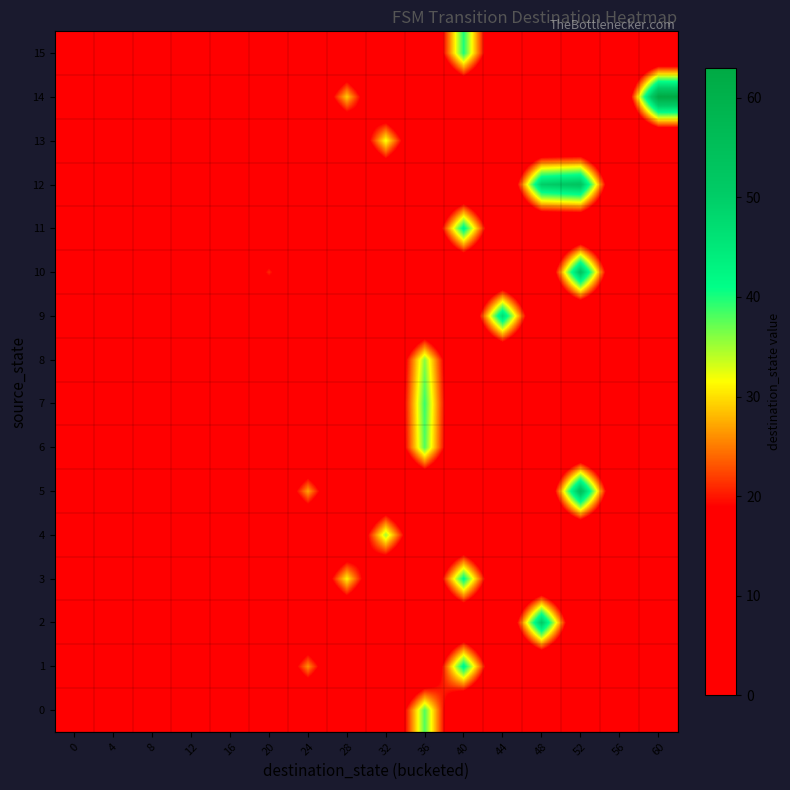

Reading right to left, list all the values displayed in this chart.

0: 60=0	56=0	52=0	48=0	44=0	40=0	36=38	32=0	28=0	24=0	20=0	16=19	12=0	8=0	4=0	0=0
1: 60=0	56=0	52=0	48=0	44=0	40=43	36=0	32=0	28=0	24=26	20=0	16=0	12=0	8=0	4=0	0=0
2: 60=0	56=0	52=0	48=51	44=0	40=0	36=0	32=0	28=0	24=0	20=0	16=0	12=0	8=0	4=7	0=0
3: 60=0	56=0	52=0	48=0	44=0	40=42	36=0	32=0	28=31	24=0	20=0	16=0	12=0	8=0	4=0	0=0
4: 60=0	56=0	52=0	48=0	44=0	40=0	36=0	32=35	28=0	24=0	20=0	16=0	12=0	8=0	4=0	0=2
5: 60=0	56=0	52=55	48=0	44=0	40=0	36=0	32=0	28=0	24=27	20=0	16=0	12=0	8=0	4=0	0=0
6: 60=0	56=0	52=0	48=0	44=0	40=0	36=38	32=0	28=0	24=0	20=0	16=0	12=0	8=0	4=6	0=0
7: 60=0	56=0	52=0	48=0	44=0	40=0	36=39	32=0	28=0	24=0	20=0	16=0	12=14	8=0	4=0	0=0
8: 60=0	56=0	52=0	48=0	44=0	40=0	36=36	32=0	28=0	24=0	20=0	16=0	12=0	8=9	4=0	0=0
9: 60=0	56=0	52=0	48=0	44=47	40=0	36=0	32=0	28=0	24=0	20=0	16=0	12=0	8=0	4=0	0=1
10: 60=0	56=0	52=53	48=0	44=0	40=0	36=0	32=0	28=0	24=0	20=21	16=0	12=0	8=0	4=0	0=0
11: 60=0	56=0	52=0	48=0	44=0	40=43	36=0	32=0	28=0	24=0	20=0	16=0	12=0	8=8	4=0	0=0
12: 60=0	56=0	52=53	48=50	44=0	40=0	36=0	32=0	28=0	24=0	20=0	16=0	12=0	8=0	4=0	0=0
13: 60=0	56=0	52=0	48=0	44=0	40=0	36=0	32=32	28=0	24=0	20=0	16=0	12=0	8=10	4=0	0=0
14: 60=63	56=0	52=0	48=0	44=0	40=0	36=0	32=0	28=29	24=0	20=0	16=0	12=0	8=0	4=0	0=0
15: 60=0	56=0	52=0	48=0	44=0	40=40	36=0	32=0	28=0	24=0	20=0	16=0	12=0	8=0	4=0	0=0